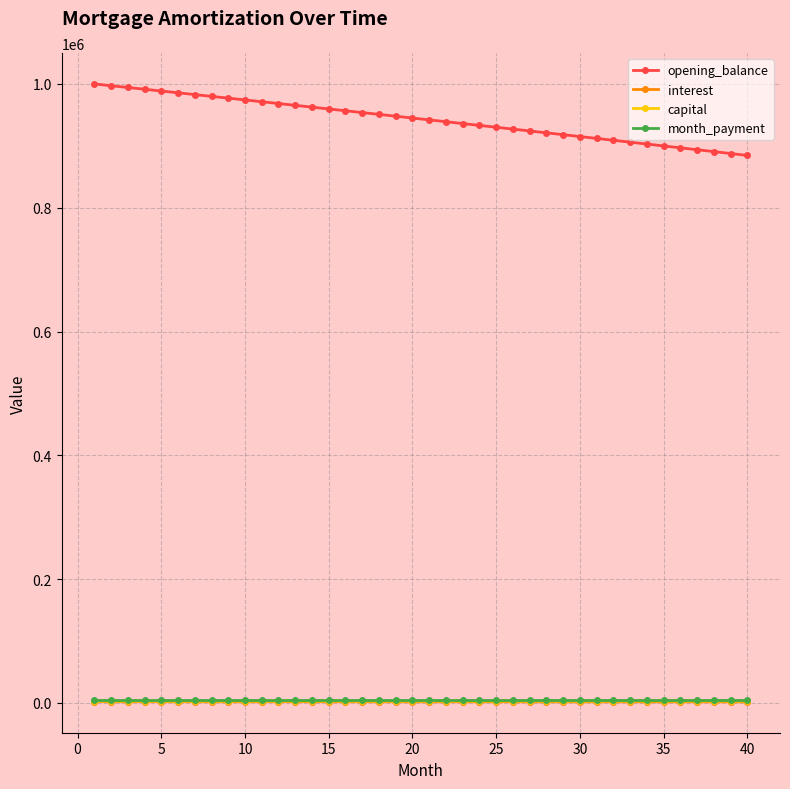

What is the greatest value displayed?

1000000.0